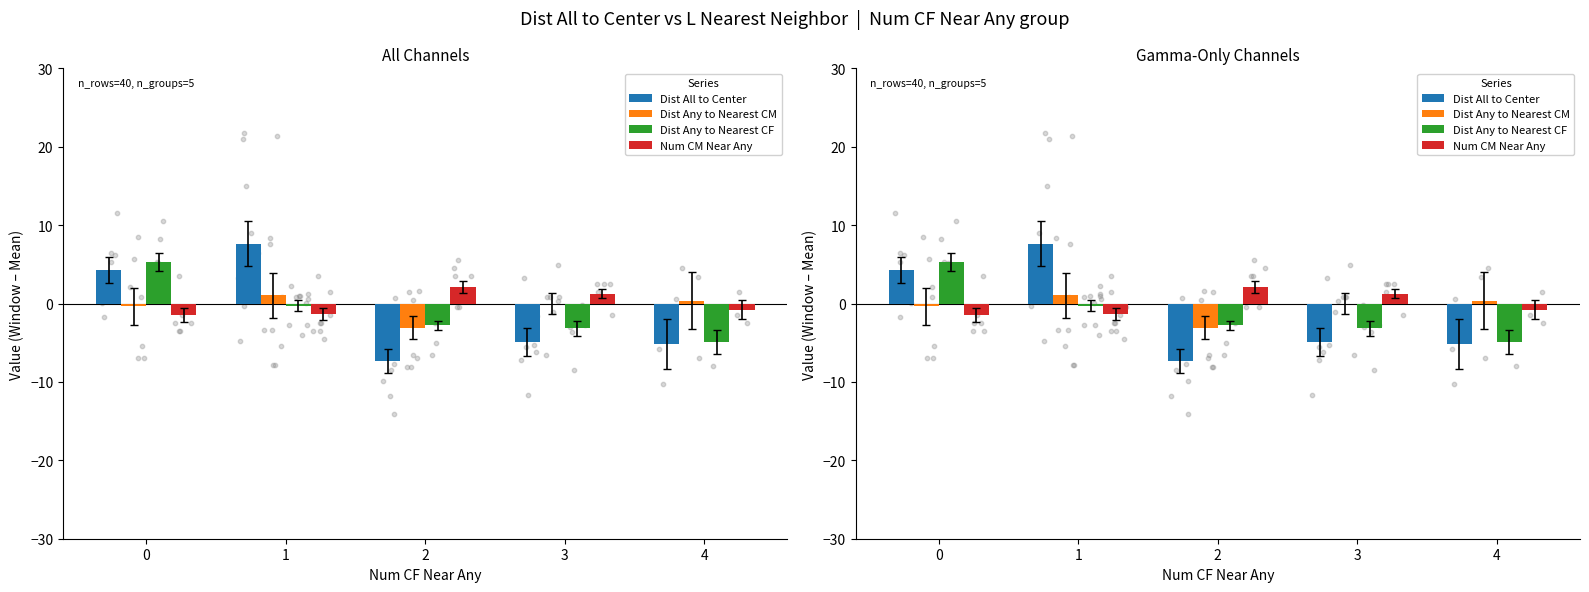

What is the total value across all series at 1?

7.1